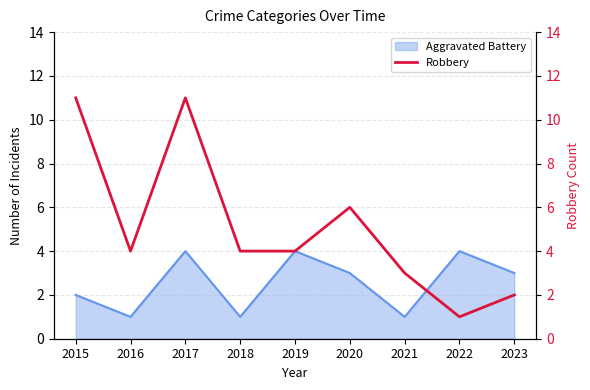

Does the chart display data point markers on the line(s)?

No